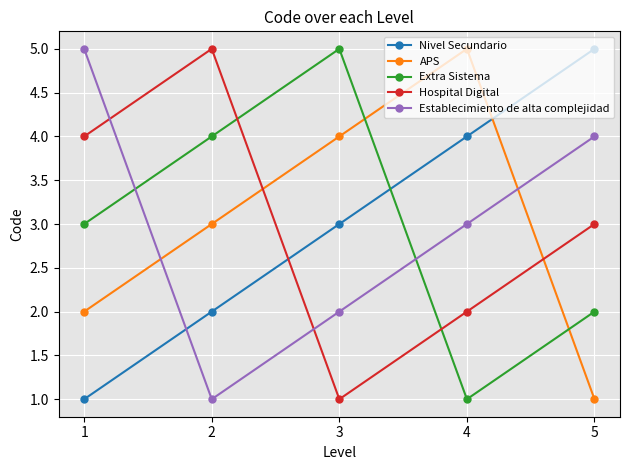

Between 1 and 2, which series saw the biggest shift?

Establecimiento de alta complejidad